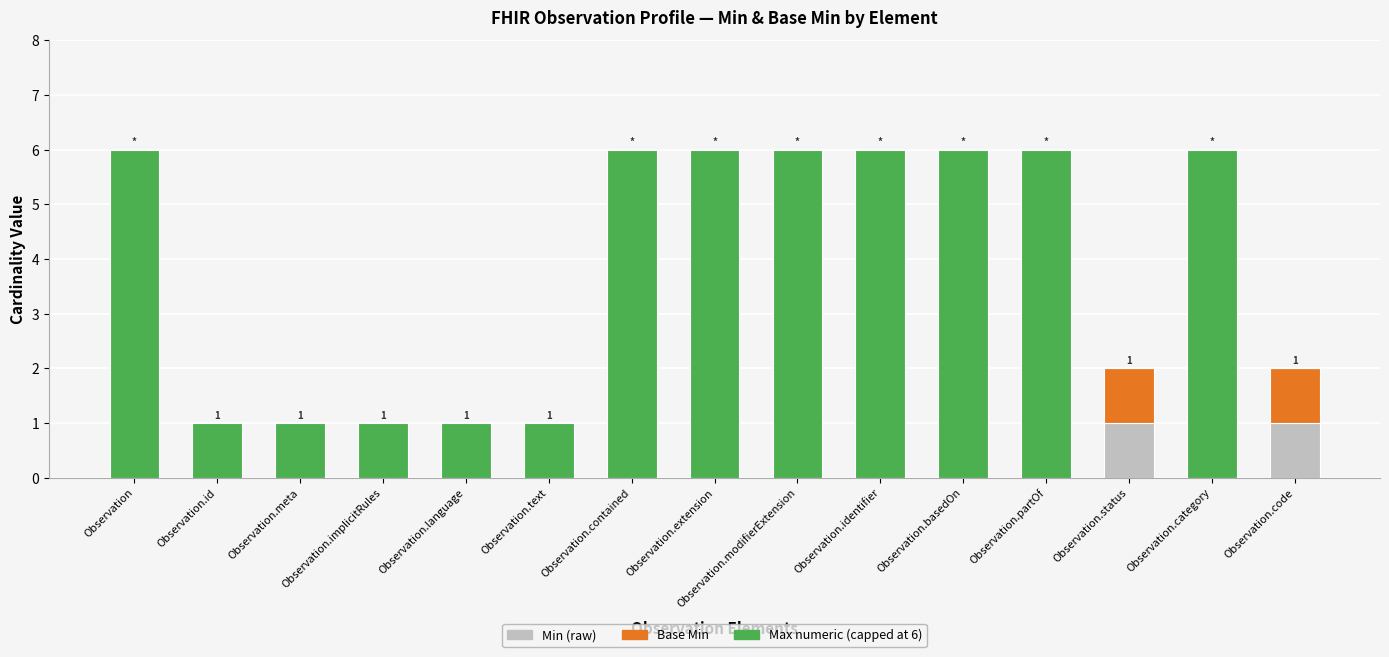

What is the total value across all series at Observation?

6